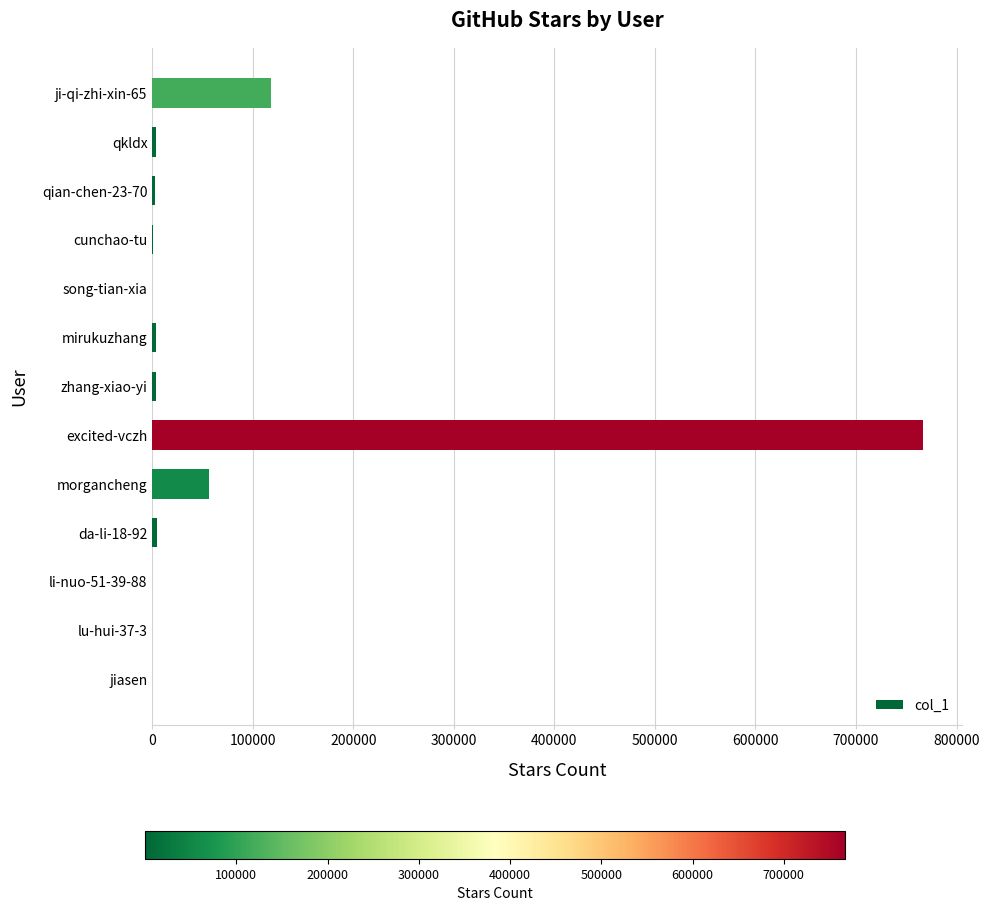

What is the greatest value displayed?

767071